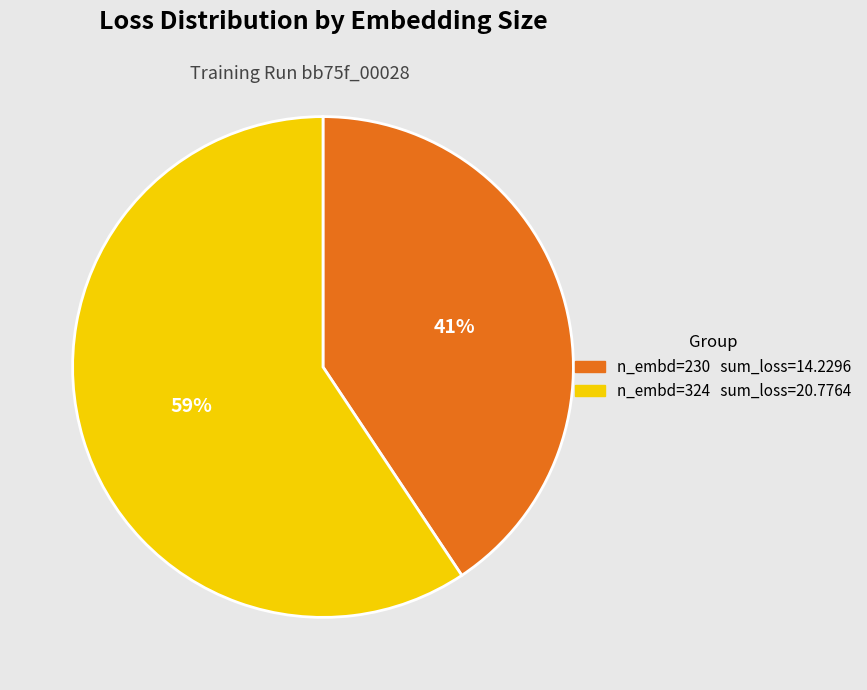

Is there any slice that represents more than half of the pie?

Yes